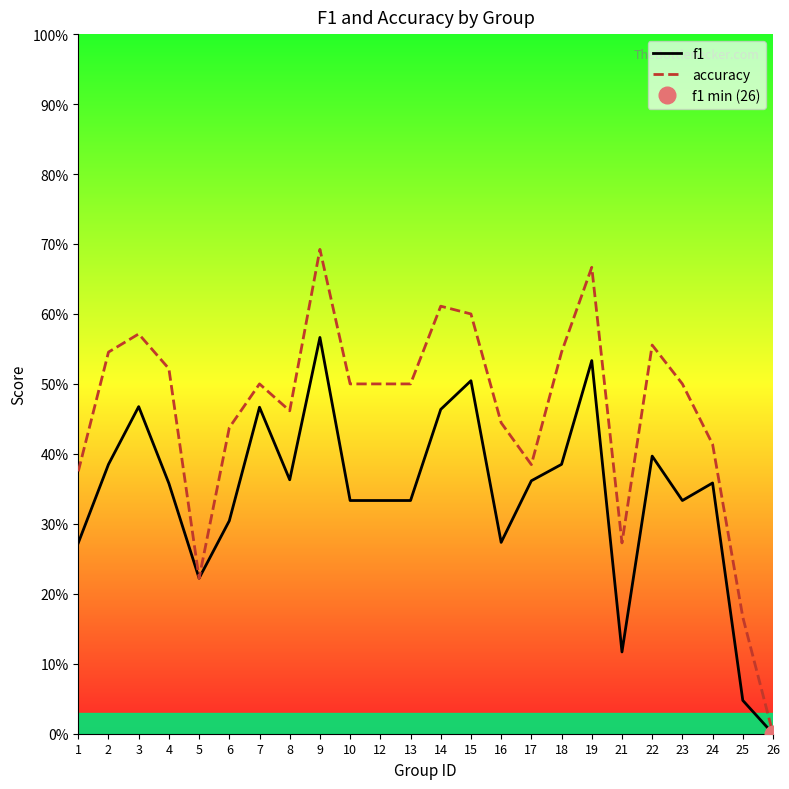

What is the sum of the f1 values at 24 and 25?

0.4